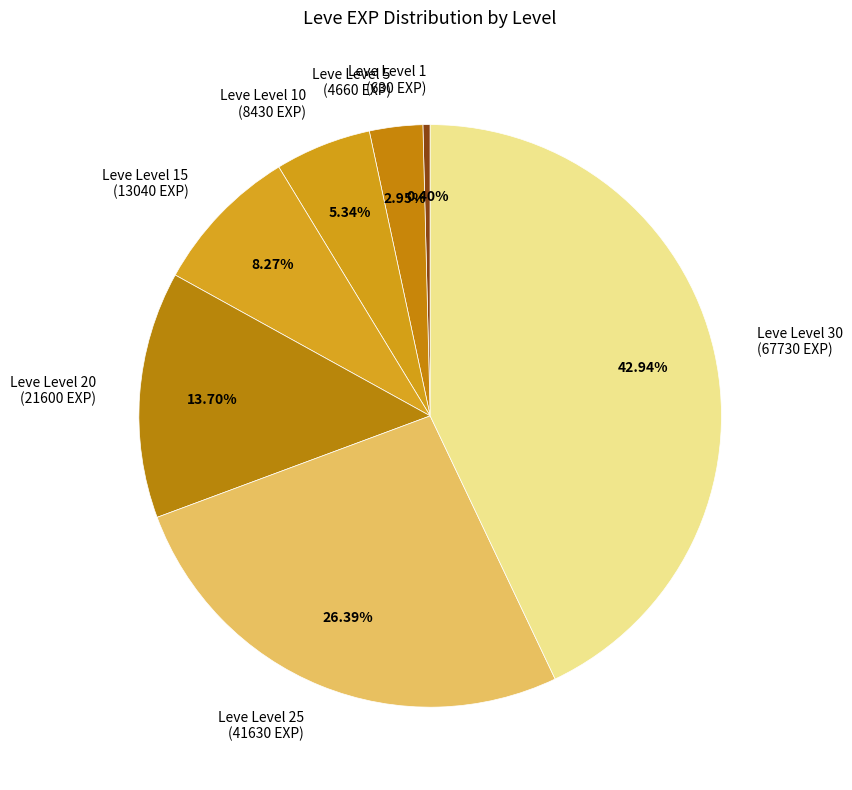

How many slices are in this pie chart?

7